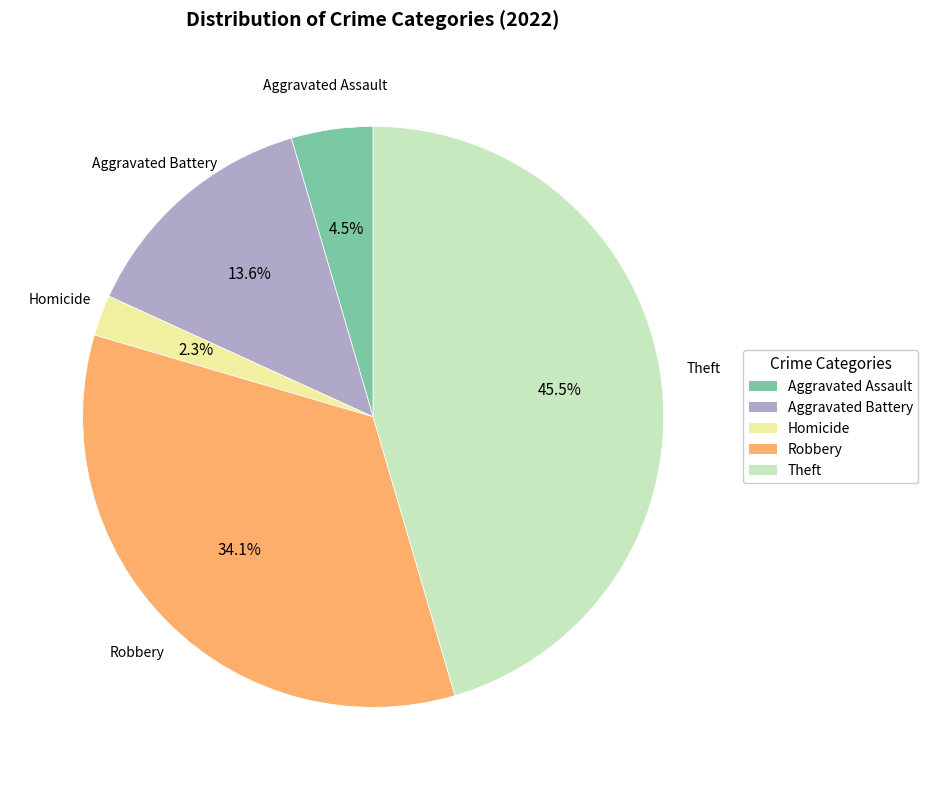

To the nearest percent, what is the difference between the largest and smallest slice percentages?

43%